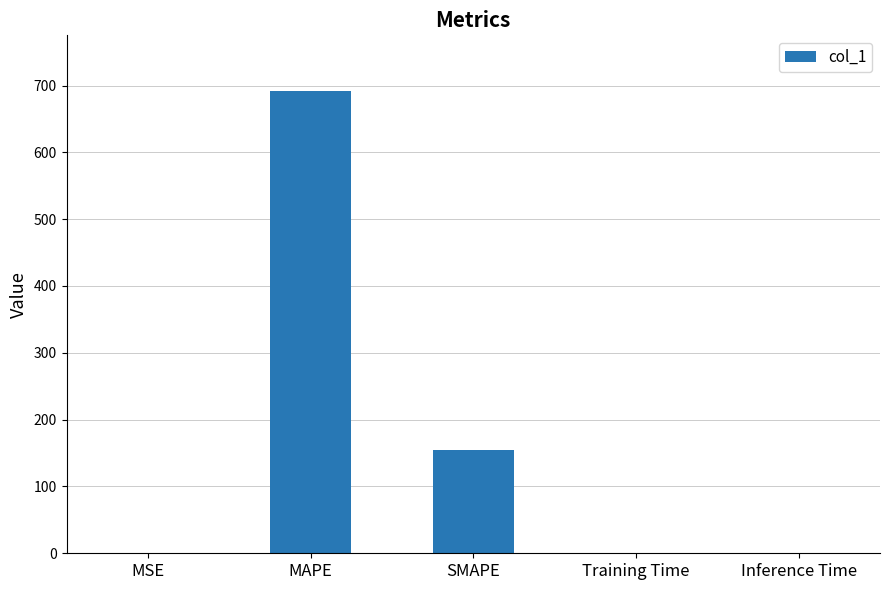

Is it true that the value at MAPE is 289.5?

False